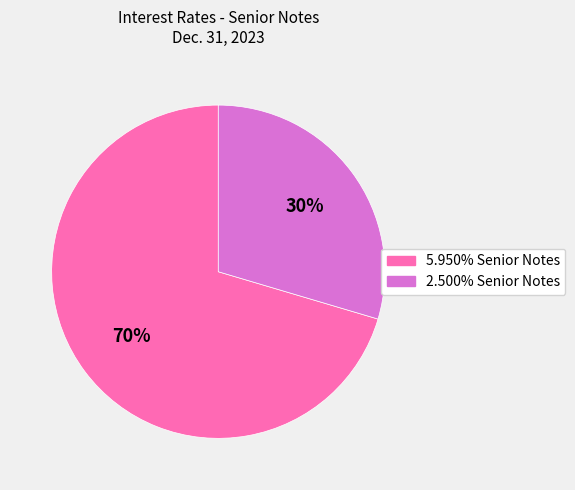

Combined, do 2.500% Senior Notes and 5.950% Senior Notes account for over 50%?

Yes